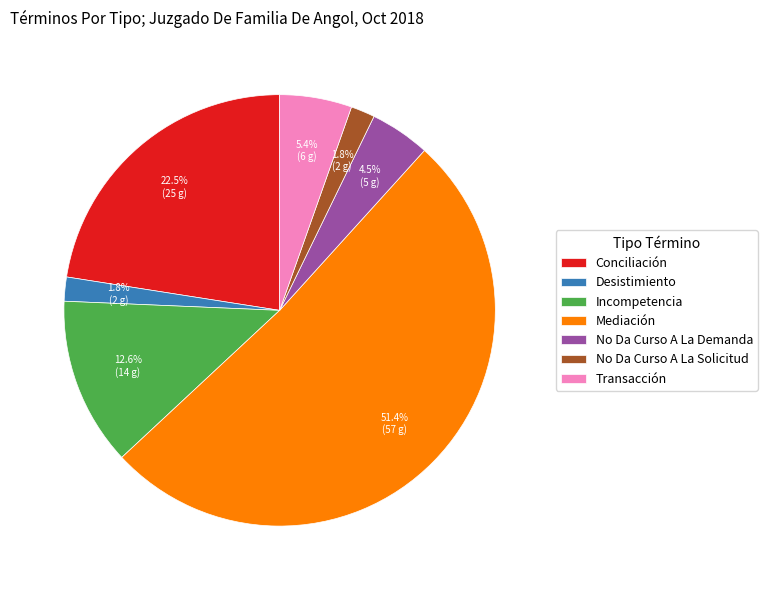

Which has a higher value, Conciliación or No Da Curso A La Demanda?

Conciliación